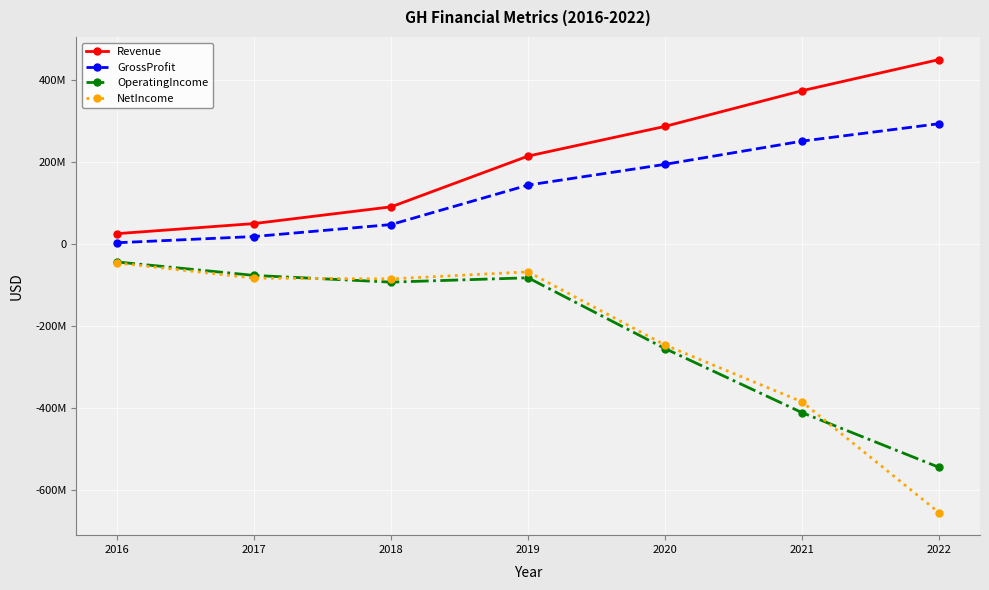

How many interior local valleys does the OperatingIncome series have?

1